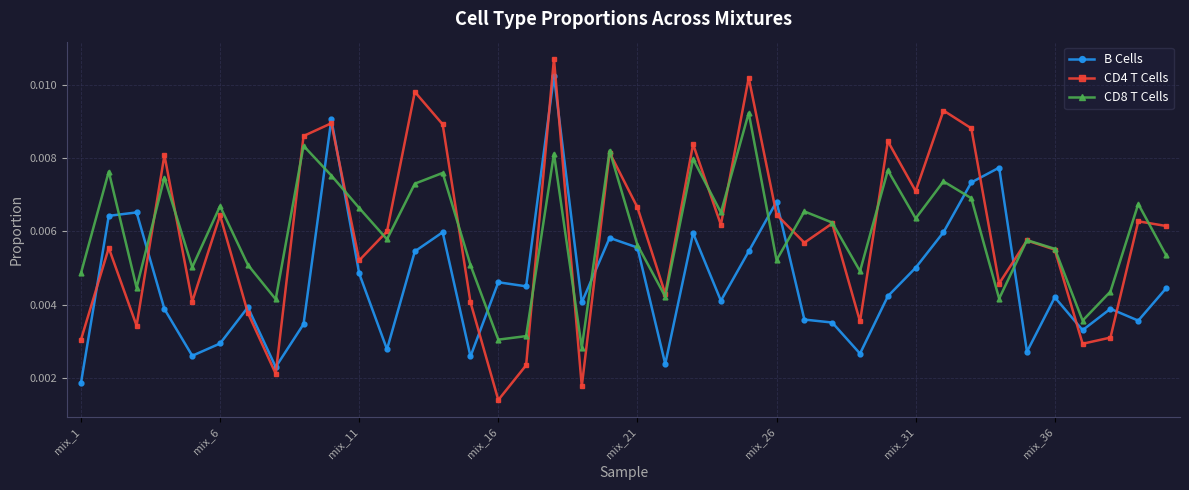

How many CD4 T Cells values are between 0 and 1?

40